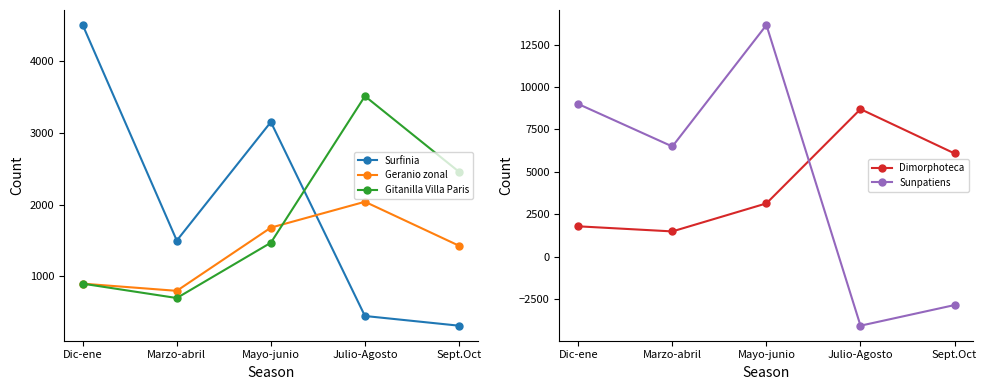

Reading right to left, transcribe all the data shown in this chart.

Surfinia: Sept.Oct=315	Julio-Agosto=450	Mayo-junio=3150	Marzo-abril=1500	Dic-ene=4500
Geranio zonal: Sept.Oct=1428	Julio-Agosto=2040	Mayo-junio=1680	Marzo-abril=800	Dic-ene=900
Gitanilla Villa Paris: Sept.Oct=2457	Julio-Agosto=3510	Mayo-junio=1470	Marzo-abril=700	Dic-ene=900
Dimorphoteca: Sept.Oct=6090	Julio-Agosto=8700	Mayo-junio=3150	Marzo-abril=1500	Dic-ene=1800
Sunpatiens: Sept.Oct=-2835	Julio-Agosto=-4050	Mayo-junio=13650	Marzo-abril=6500	Dic-ene=9000